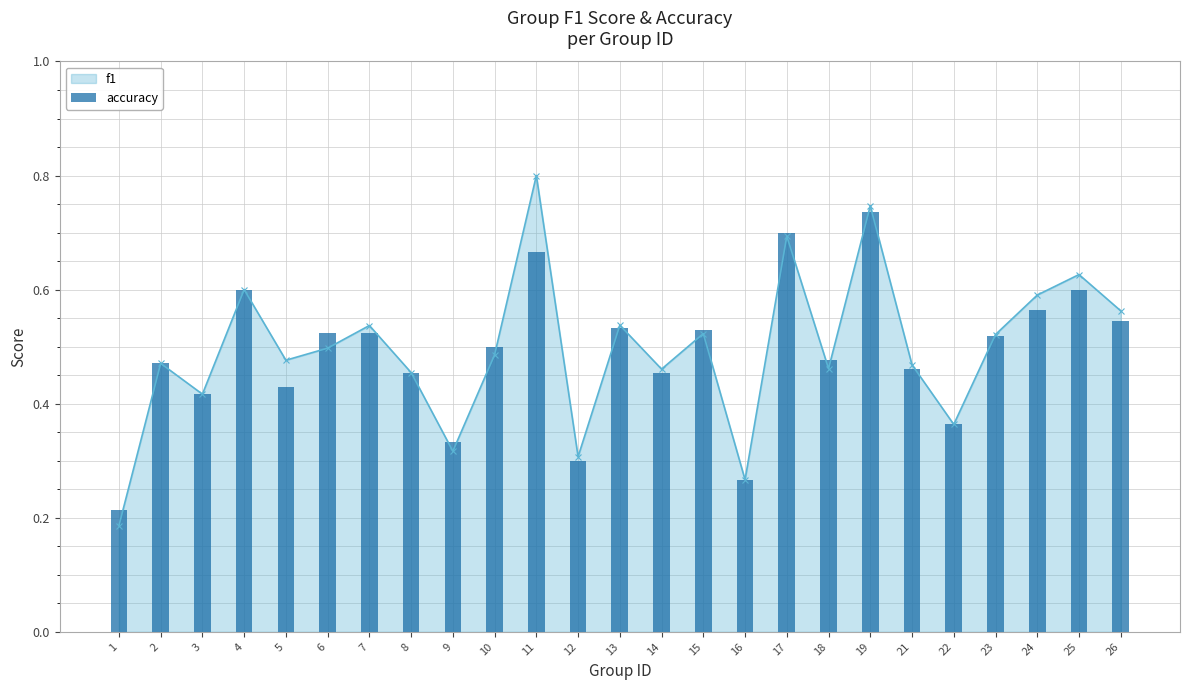

Which category has the highest value in the accuracy series?

19